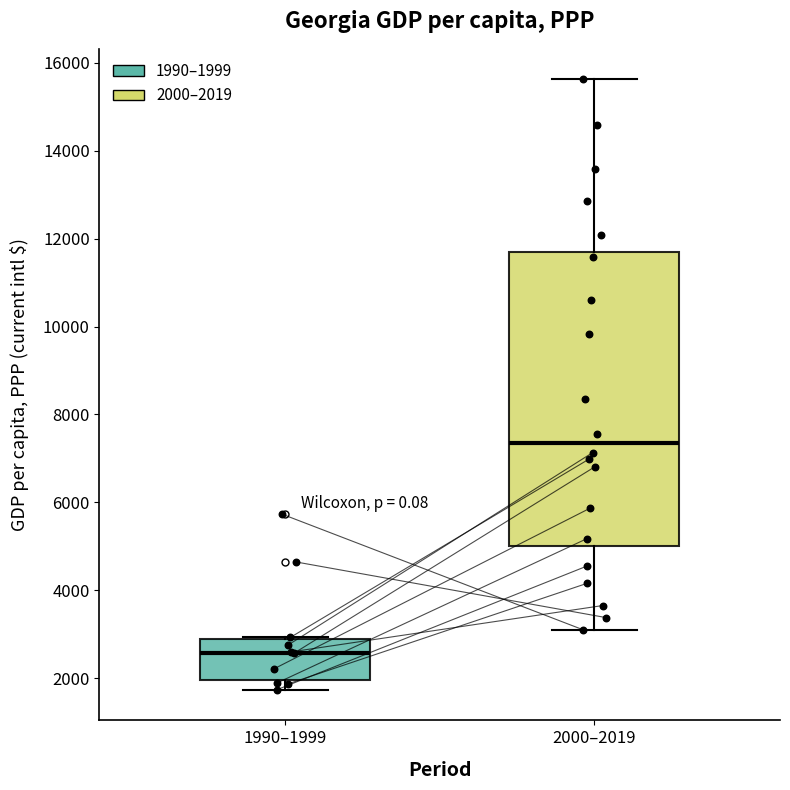

Reading left to right, read every box against the y-axis: the position of its median line, the range the box covers, and the ends of its whiskers. The values are not printed on the chart, so give them approximately, as read against the axis.

1990–1999: median 2600, box 2000 to 2800, whiskers 1800 to 3000
2000–2019: median 7400, box 5000 to 11800, whiskers 3200 to 15600